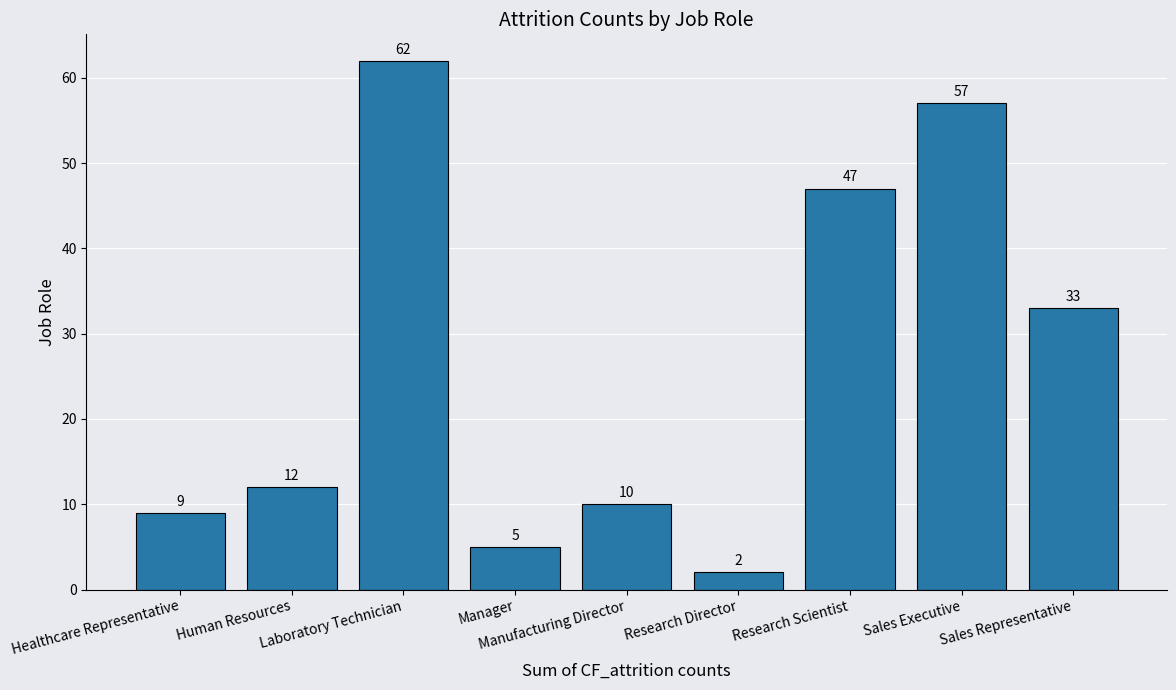

What is the label of the 9th bar from the left?

Sales Representative